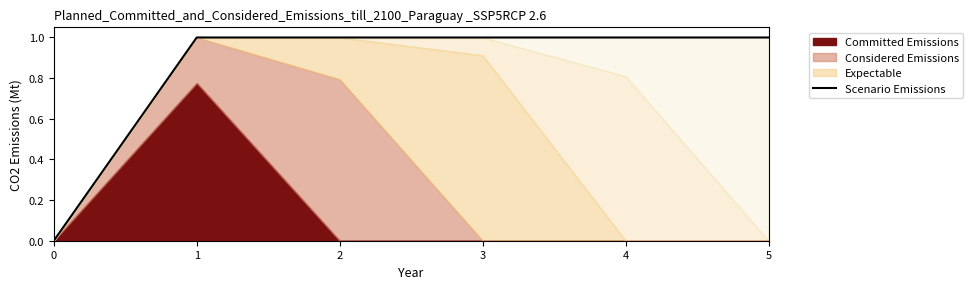

Reading right to left, extract all data points from this chart.

5=1.0	4=1.0	3=1.0	2=1.0	1=1.0	0=0.0